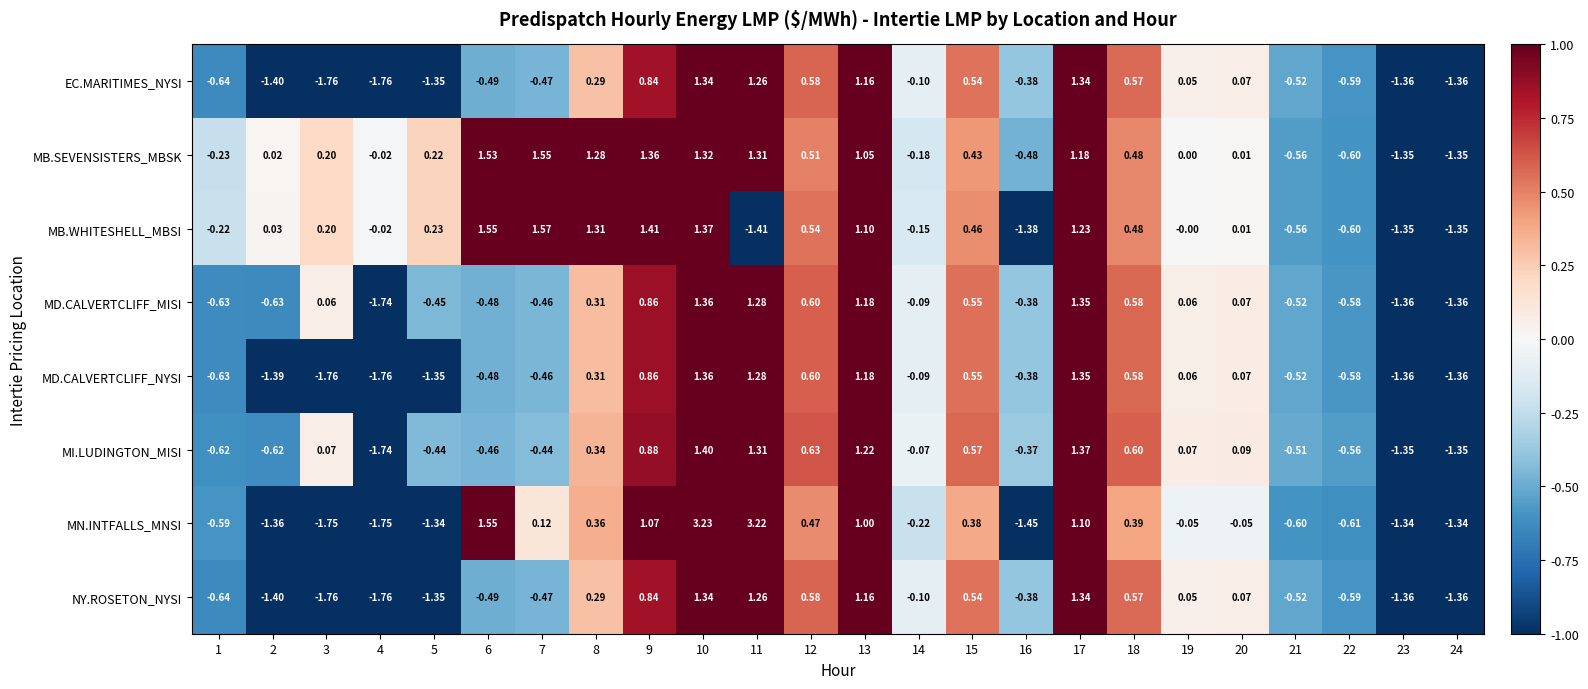

Which series has the largest total across all categories?

MB.SEVENSISTERS_MBSK